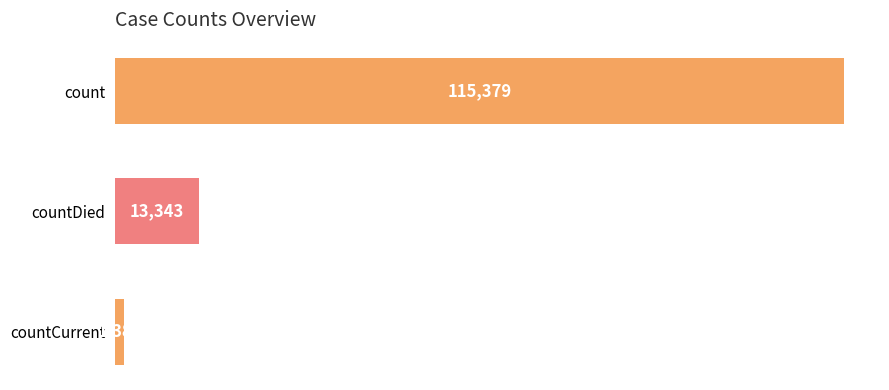

What is the minimum value shown in the chart?

1383